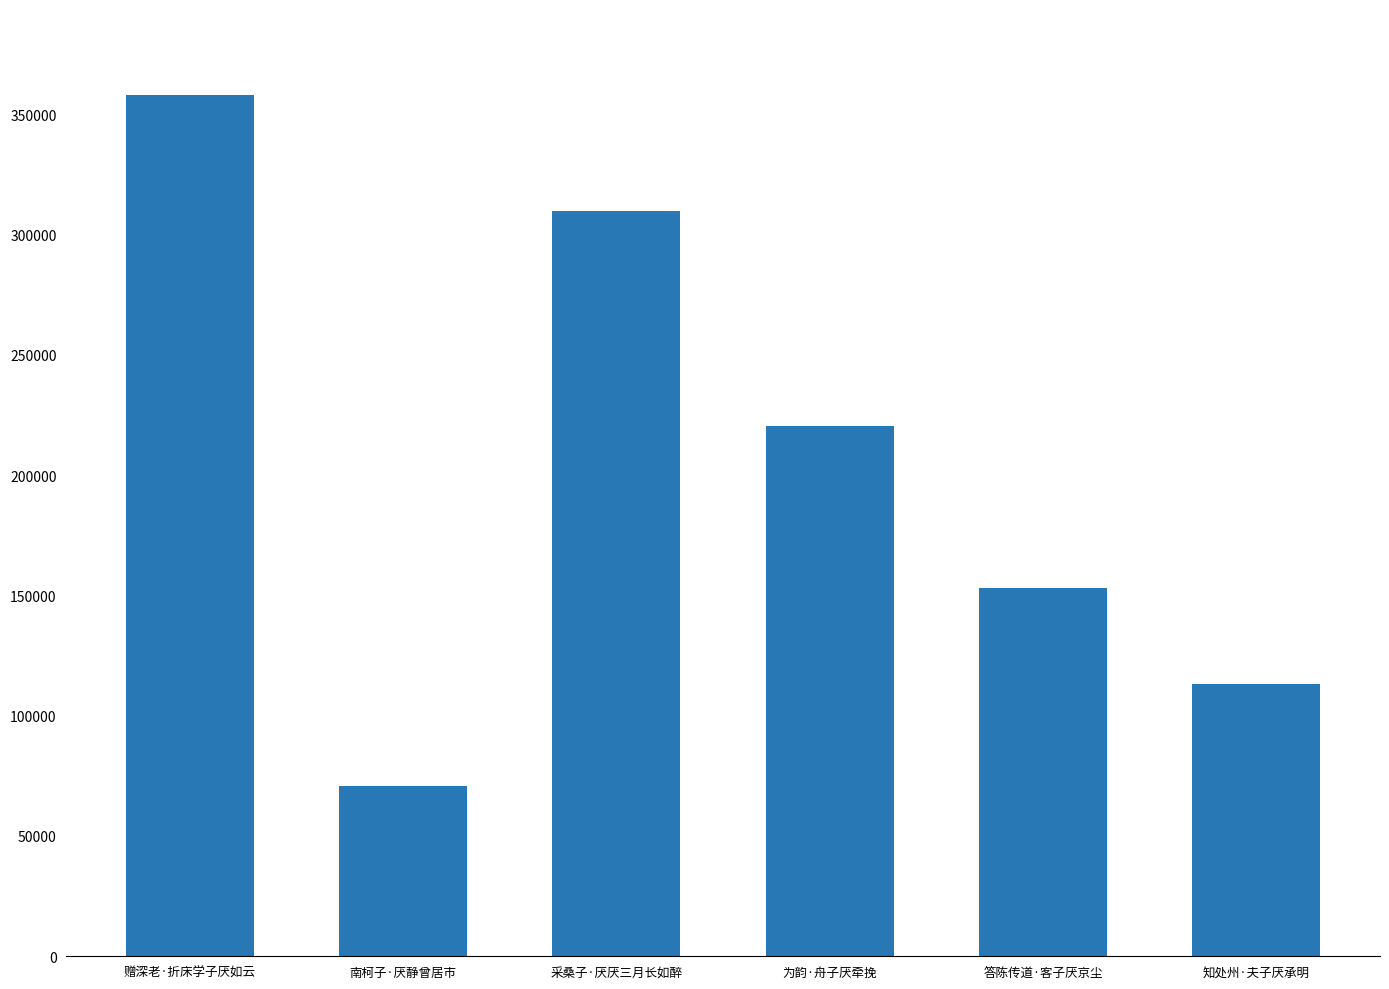

Where is the data nearest to the value 214378?

为韵·舟子厌牵挽